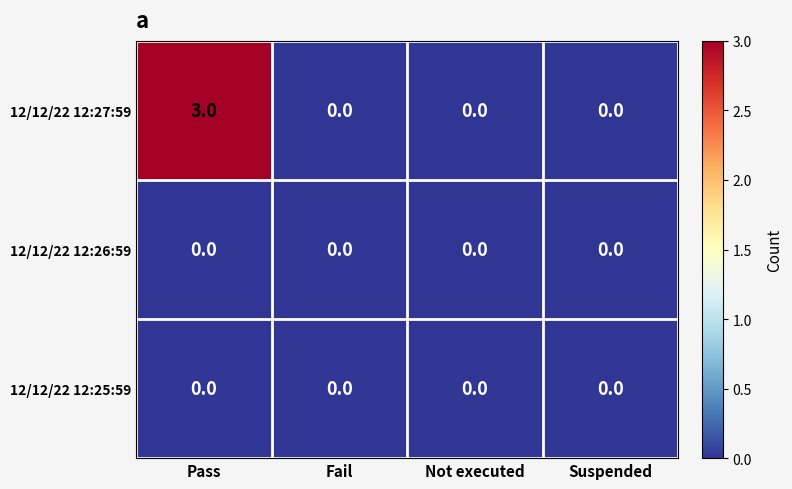

The value of 12/12/22 12:27:59 at Not executed is 0. True or false?

True